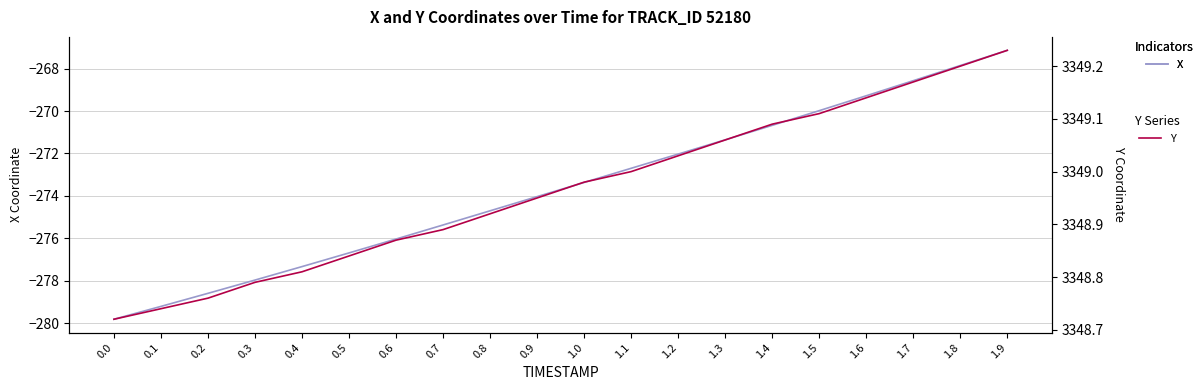

Reading right to left, list all the values displayed in this chart.

X: -267.1	-267.9	-268.6	-269.3	-270.0	-270.7	-271.4	-272.0	-272.7	-273.4	-274.0	-274.7	-275.4	-276.0	-276.7	-277.3	-278.0	-278.6	-279.2	-279.8
Y: 3349.2	3349.2	3349.2	3349.1	3349.1	3349.1	3349.1	3349.0	3349.0	3349.0	3348.9	3348.9	3348.9	3348.9	3348.8	3348.8	3348.8	3348.8	3348.7	3348.7